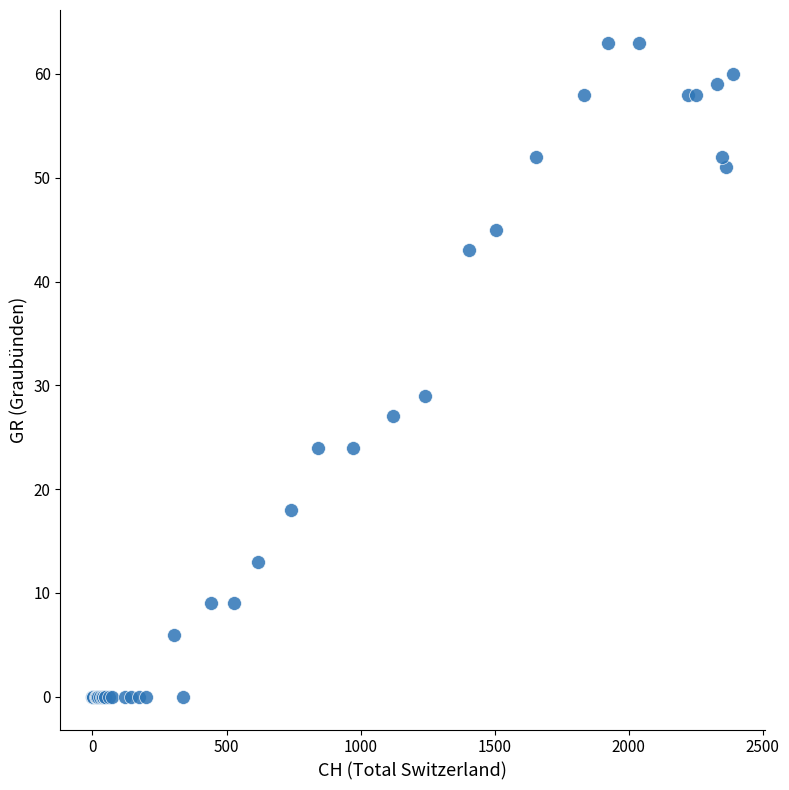

What Y value in the scatter plot is closest to 31?

29